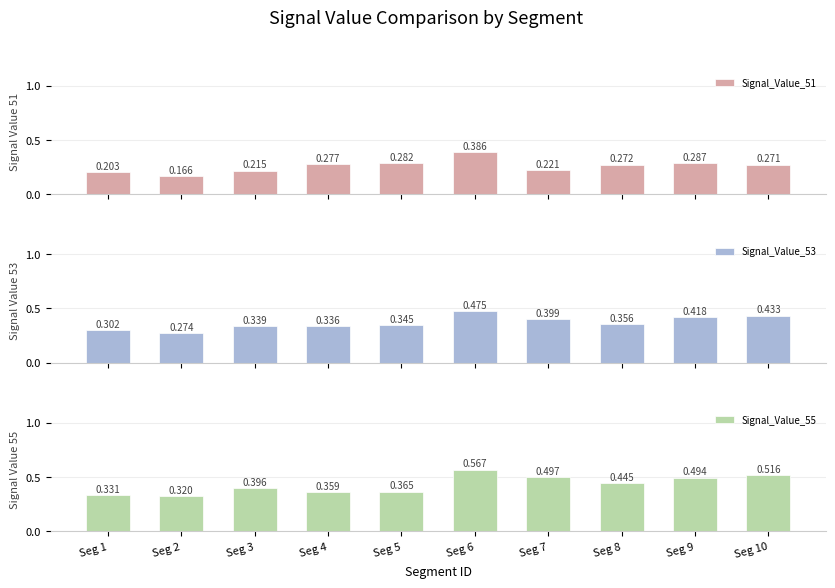

At which label does Signal_Value_53 reach its minimum?

Seg 2